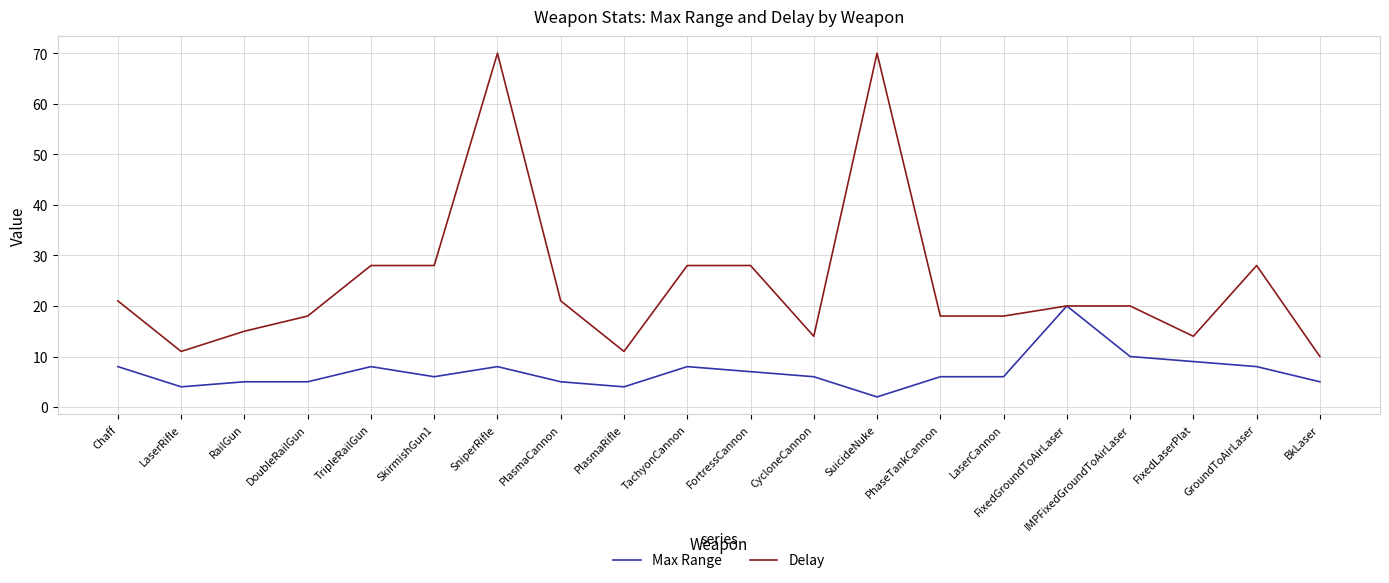

Rank the series by their maximum value, from lowest to highest.

Max Range, Delay